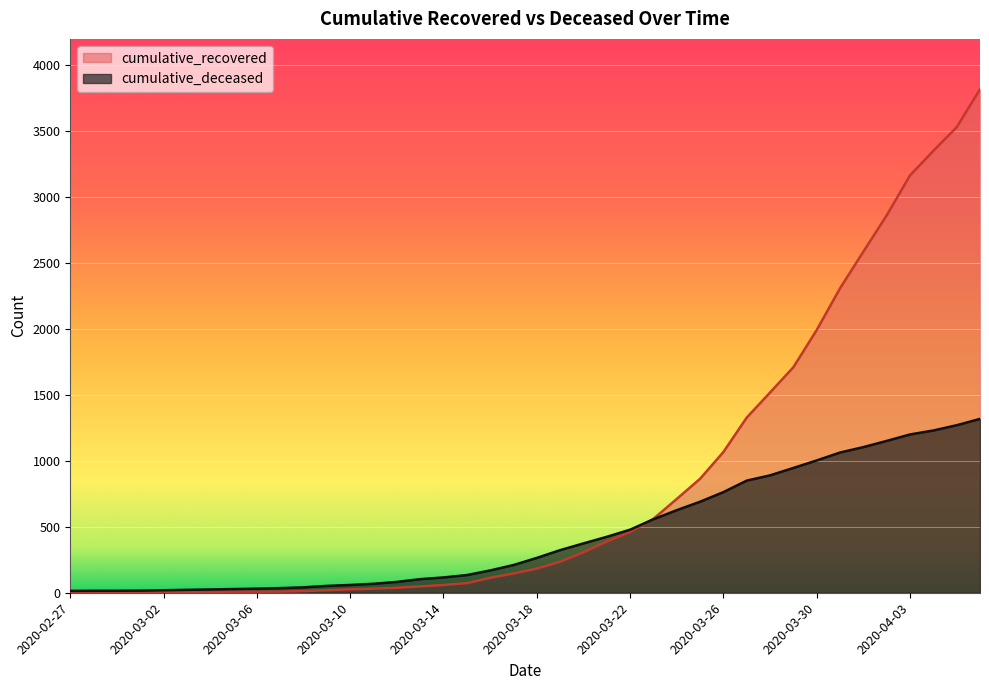

What is the maximum value shown in the chart?

3817